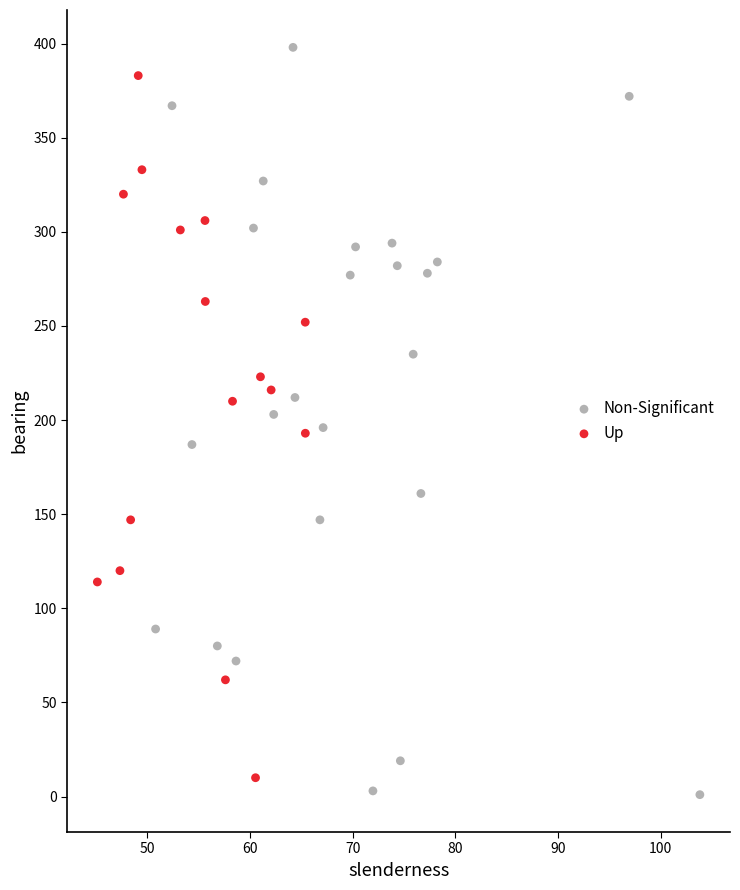

Which series has the largest Y range (max minus min)?

Non-Significant